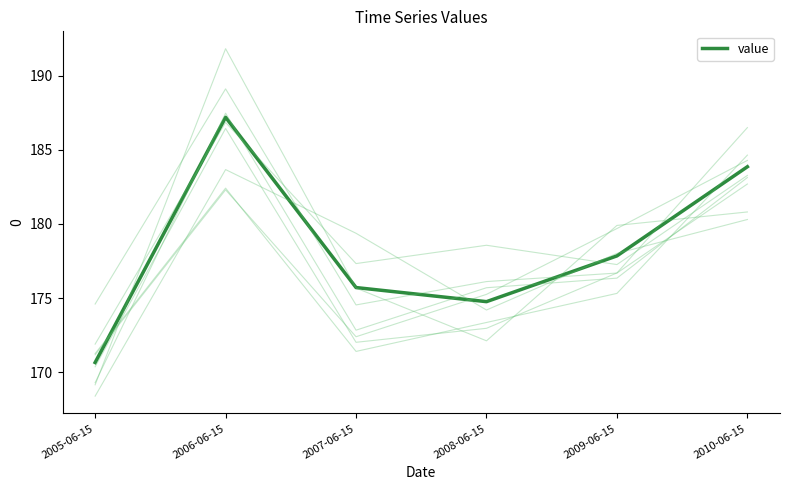

At which category does the data reach its first local peak?

2006-06-15